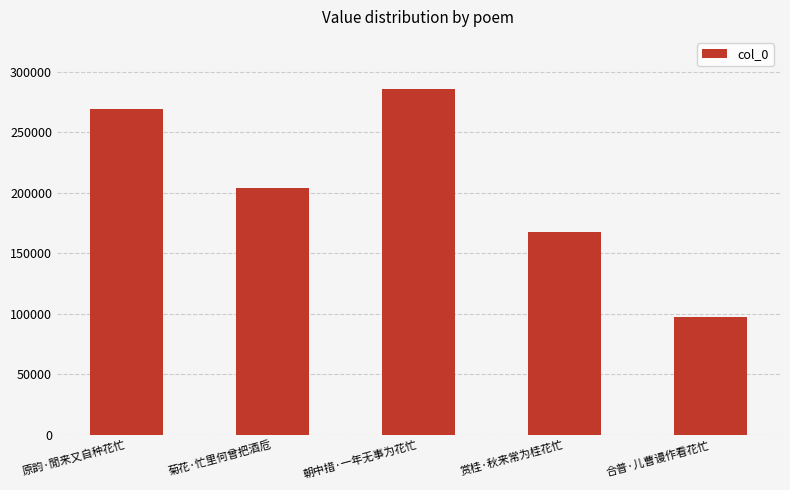

Reading left to right, list all the values displayed in this chart.

269429	204034	285945	167217	96916